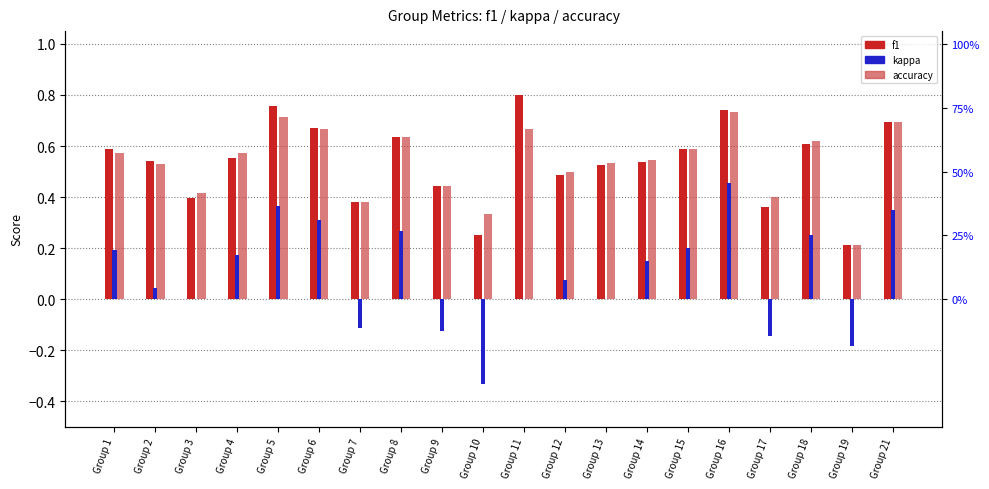

Reading left to right, what are all the values shown in this chart?

f1: 0.6	0.5	0.4	0.6	0.8	0.7	0.4	0.6	0.4	0.2	0.8	0.5	0.5	0.5	0.6	0.7	0.4	0.6	0.2	0.7
accuracy: 0.6	0.5	0.4	0.6	0.7	0.7	0.4	0.6	0.4	0.3	0.7	0.5	0.5	0.5	0.6	0.7	0.4	0.6	0.2	0.7
kappa: 0.2	0.0	0.0	0.2	0.4	0.3	-0.1	0.3	-0.1	-0.3	0.0	0.1	0.0	0.2	0.2	0.5	-0.1	0.2	-0.2	0.4